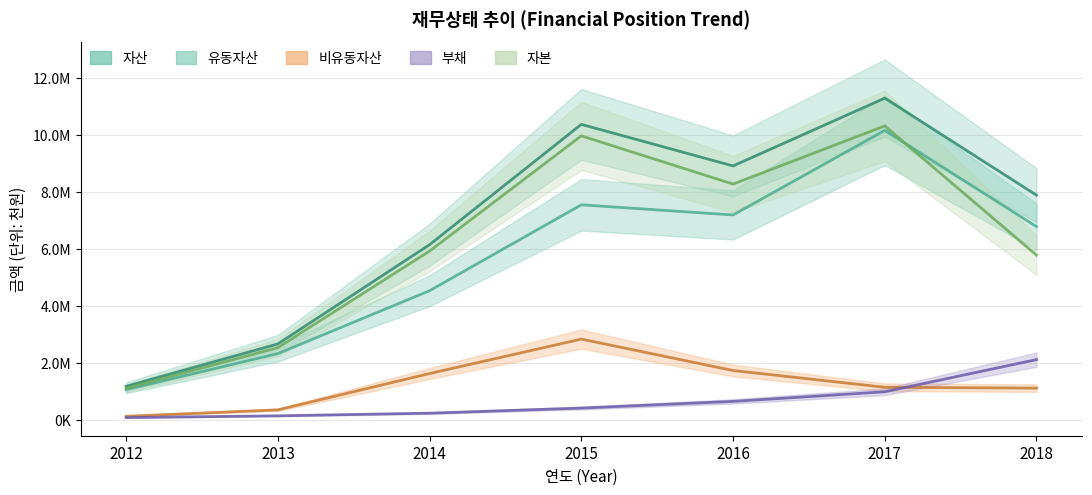

Is the value of 자본 at 2013 greater than the value of 비유동자산 at 2017?

Yes